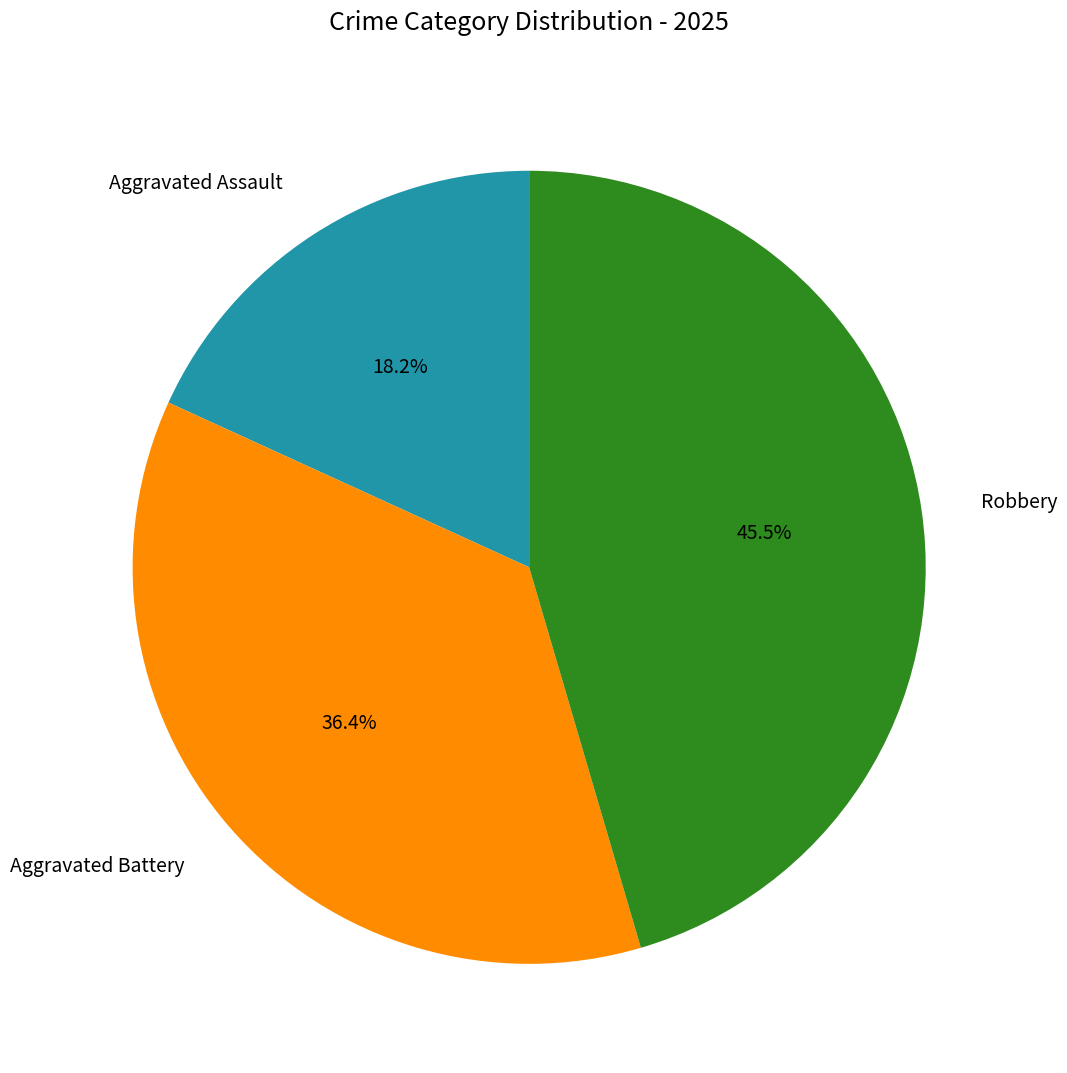

Is it true that Robbery is 37% of the pie?

False